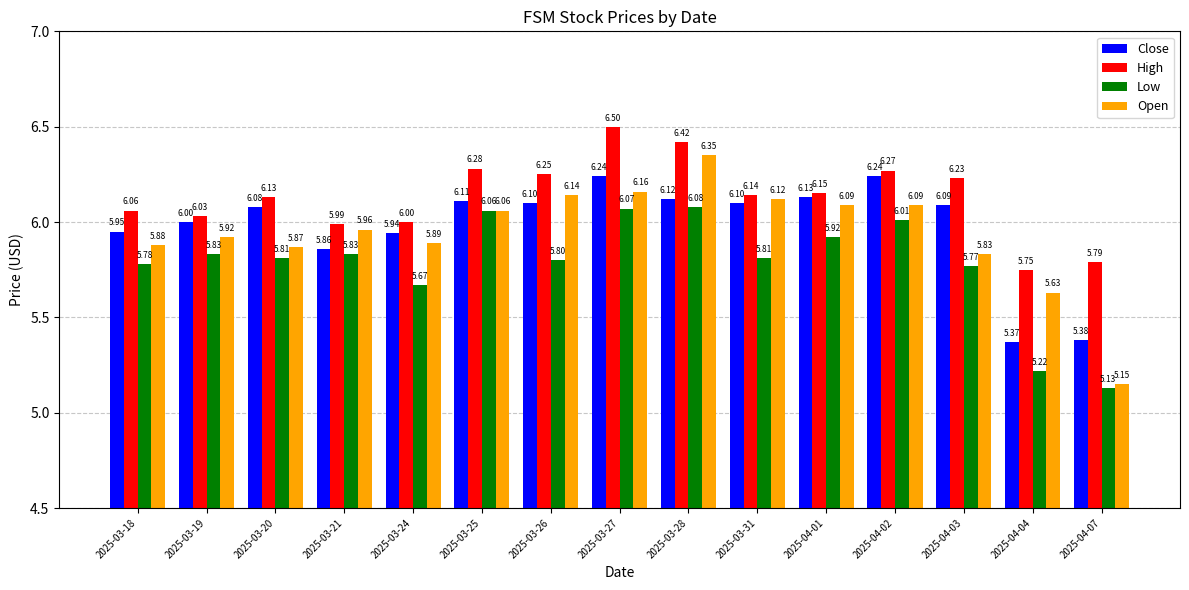

How many groups of bars are there?

15